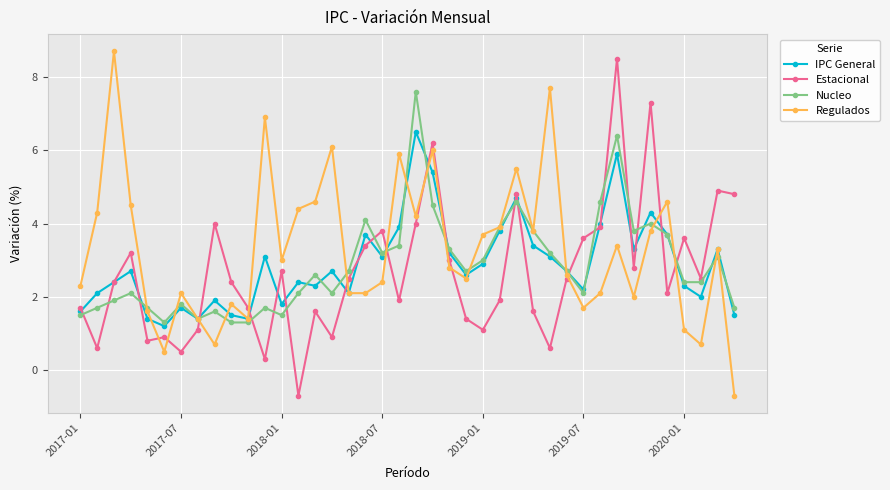

What is the lowest value of the Regulados series?

-0.7